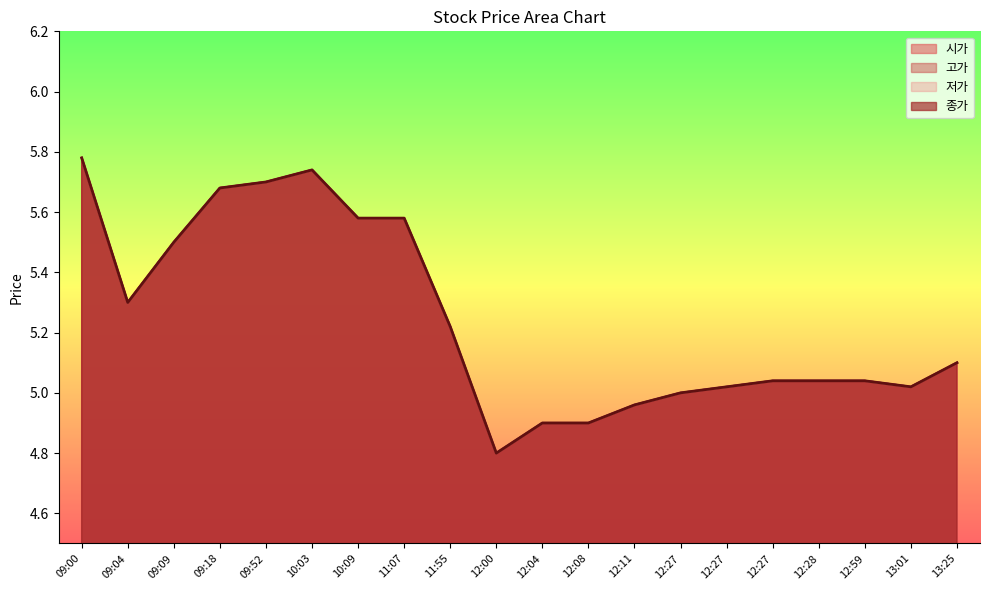

Where is the first local minimum for 시가?

09:04